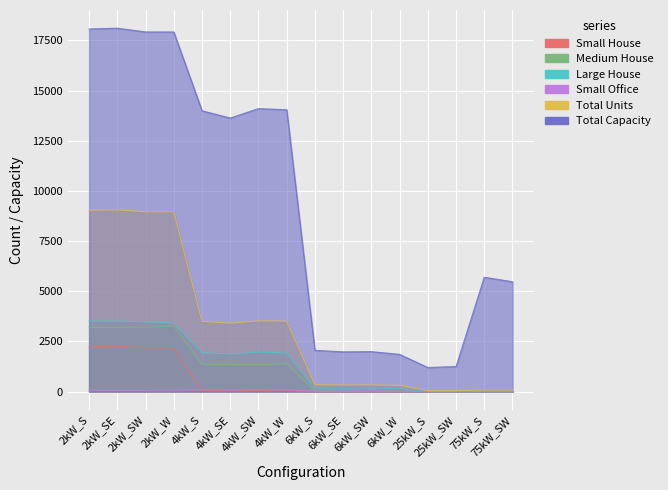

True or false: Total Capacity has more than 0 interior local peaks.

True